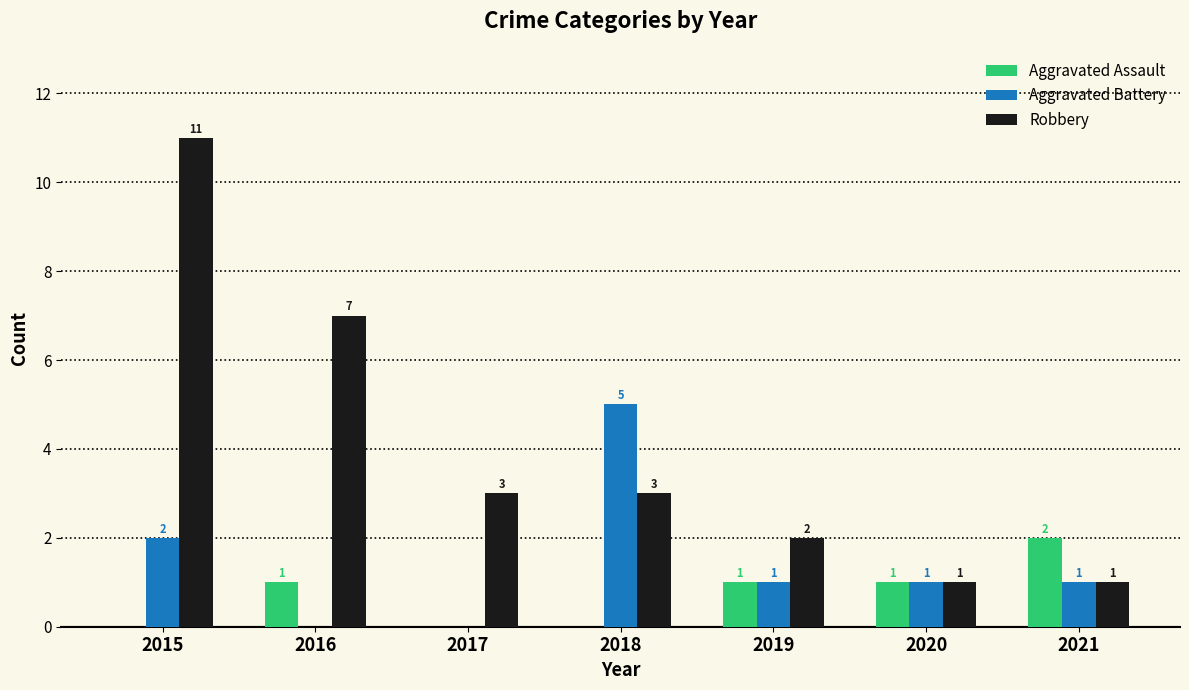

At which label is Robbery closest to 6?

2016